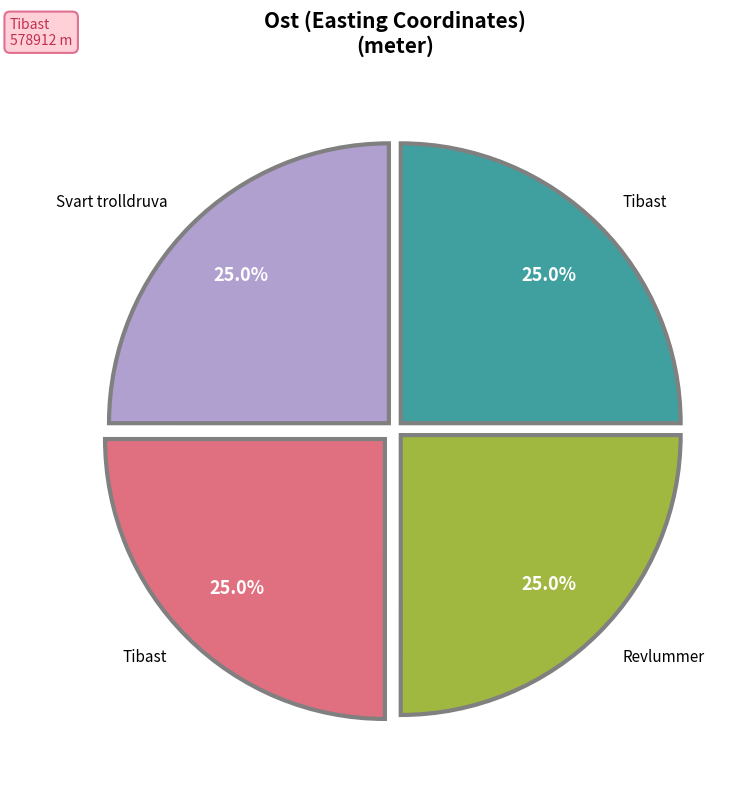

How many slices are in this pie chart?

4